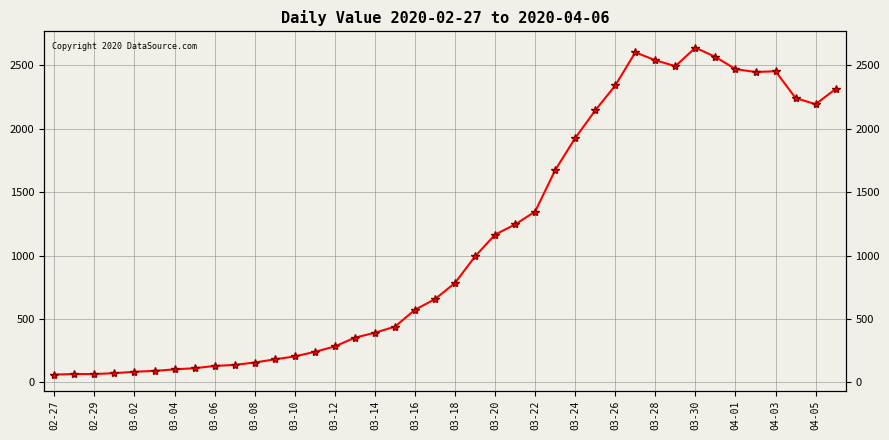

What is the sum of all values?

44980